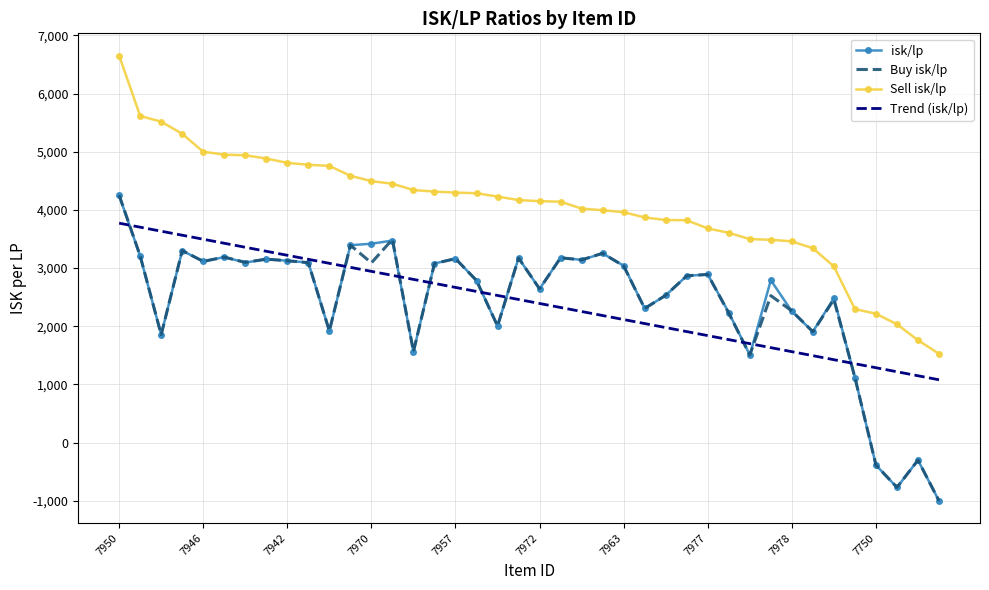

True or false: Sell isk/lp and Trend (isk/lp) cross at least once.

False